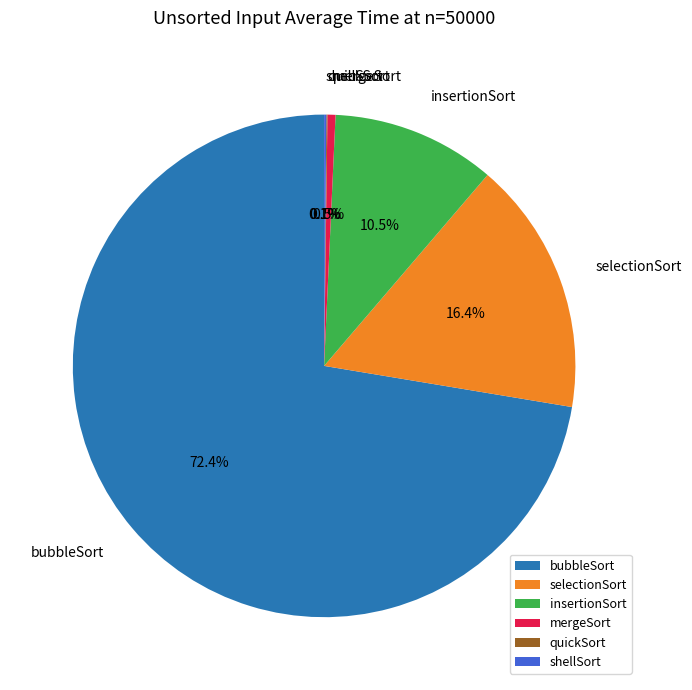

Which category has the biggest portion of the pie?

bubbleSort